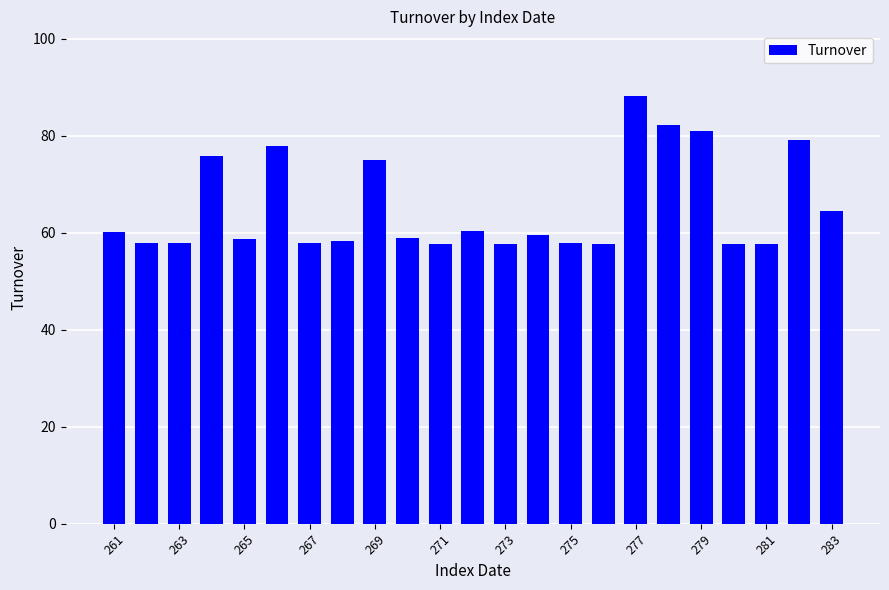

What is the value of the 17th bar from the left?

88.3